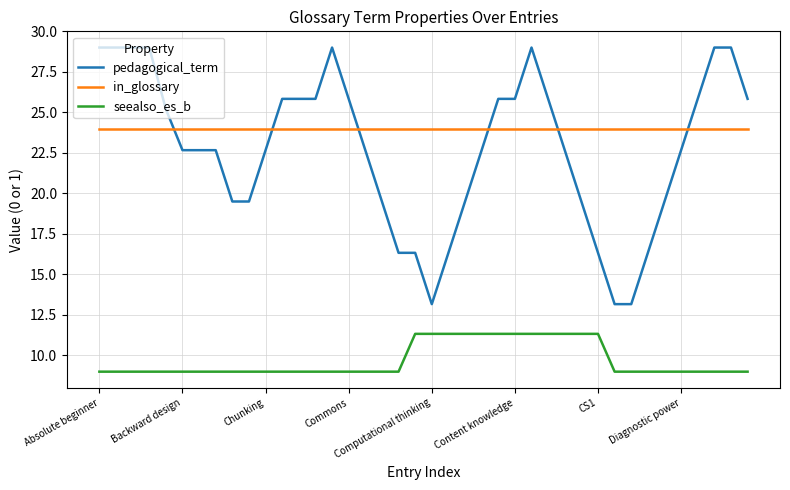

Which series has the widest spread of values?

pedagogical_term